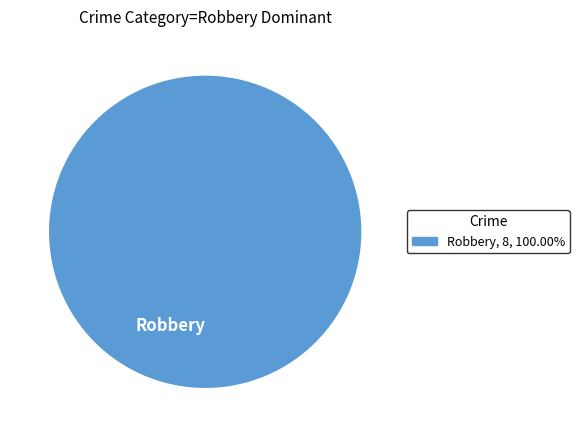

Rank the categories by value from highest to lowest.

Robbery